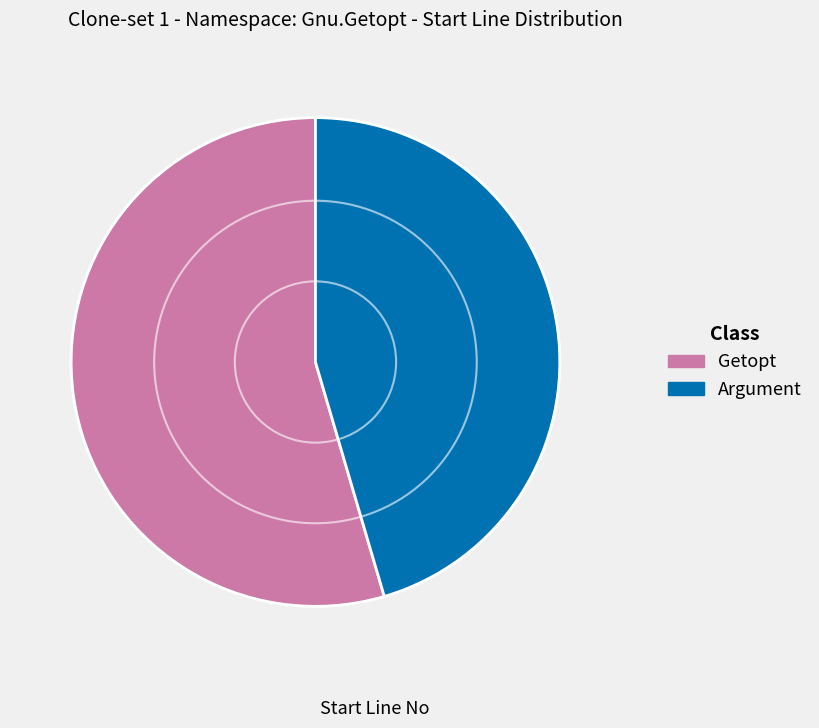

Is it true that Getopt is 55% of the pie?

True